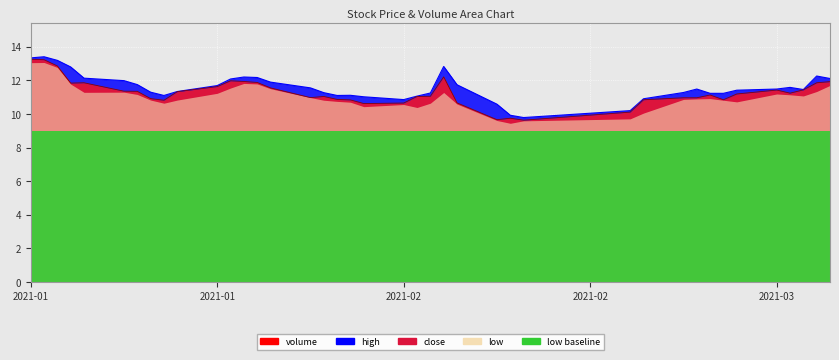

What is the difference between the maximum and minimum values in the close series?

3.6